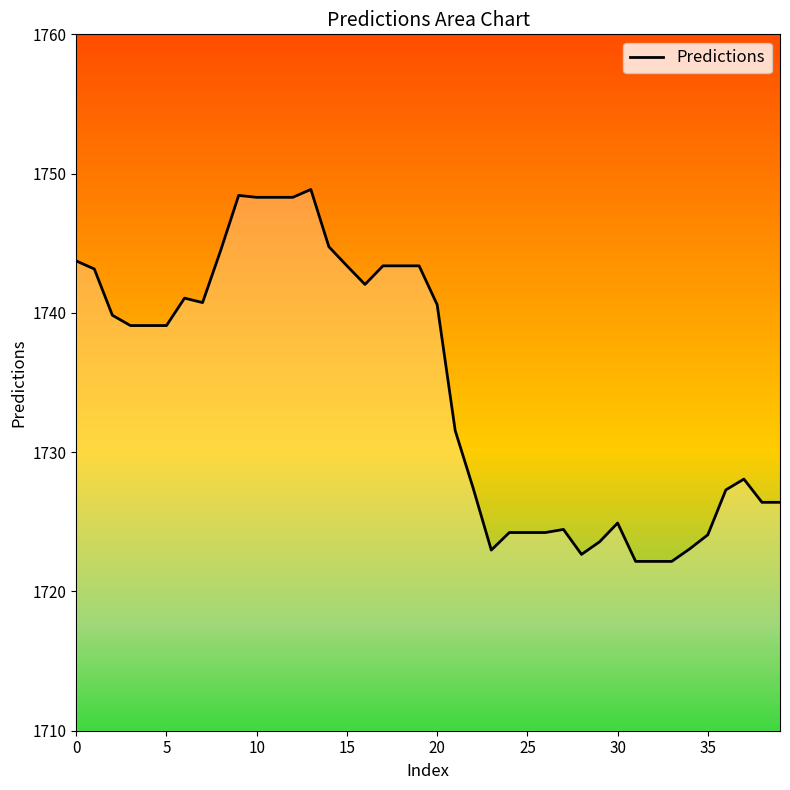

What is the difference between the maximum and minimum values?

26.7